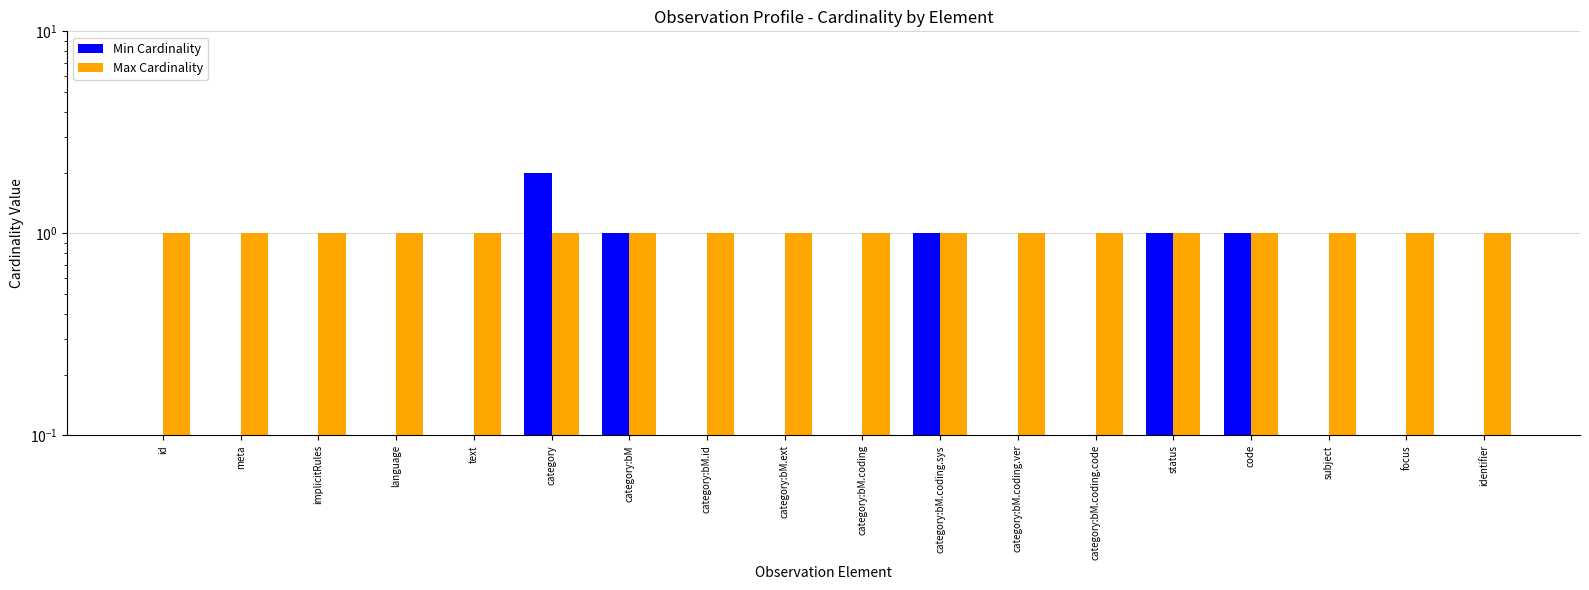

Is it true that Min Cardinality equals 2 at category?

True